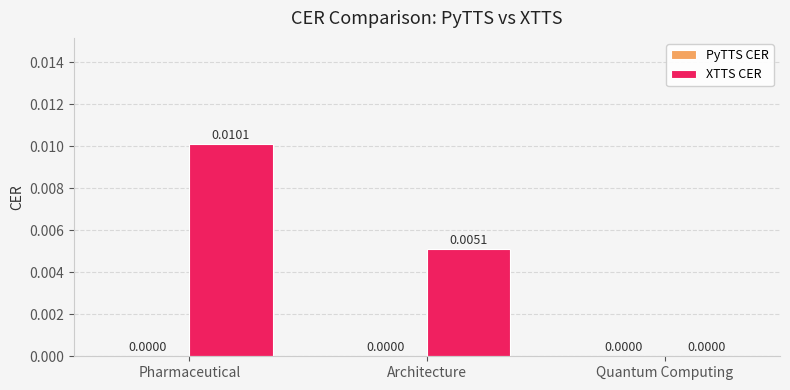

At which label is the value closest to 0?

Quantum Computing